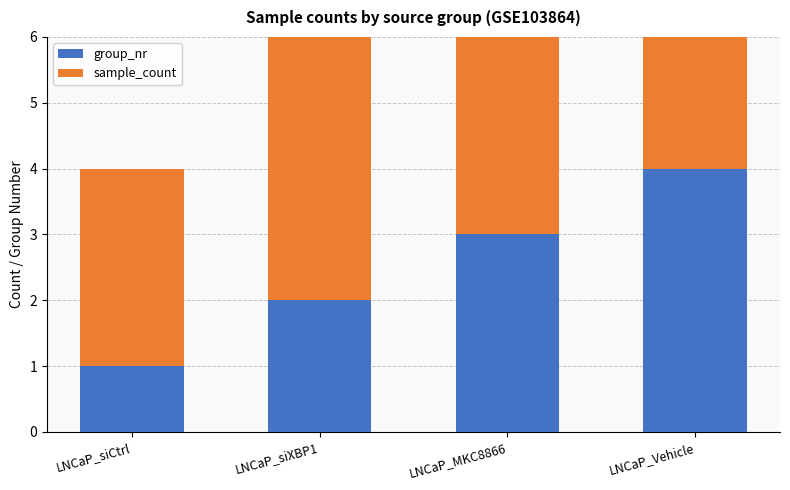

Where is sample_count nearest to the value 3?

LNCaP_siCtrl